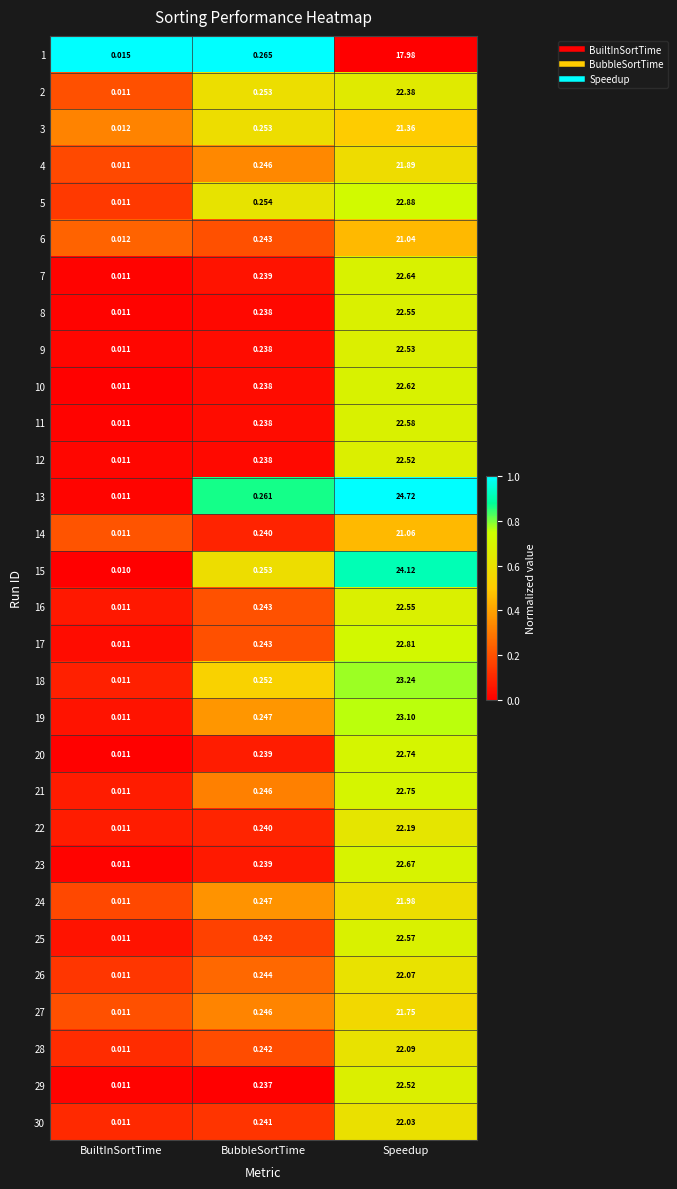

At which label is 5 closest to 11?

BubbleSortTime